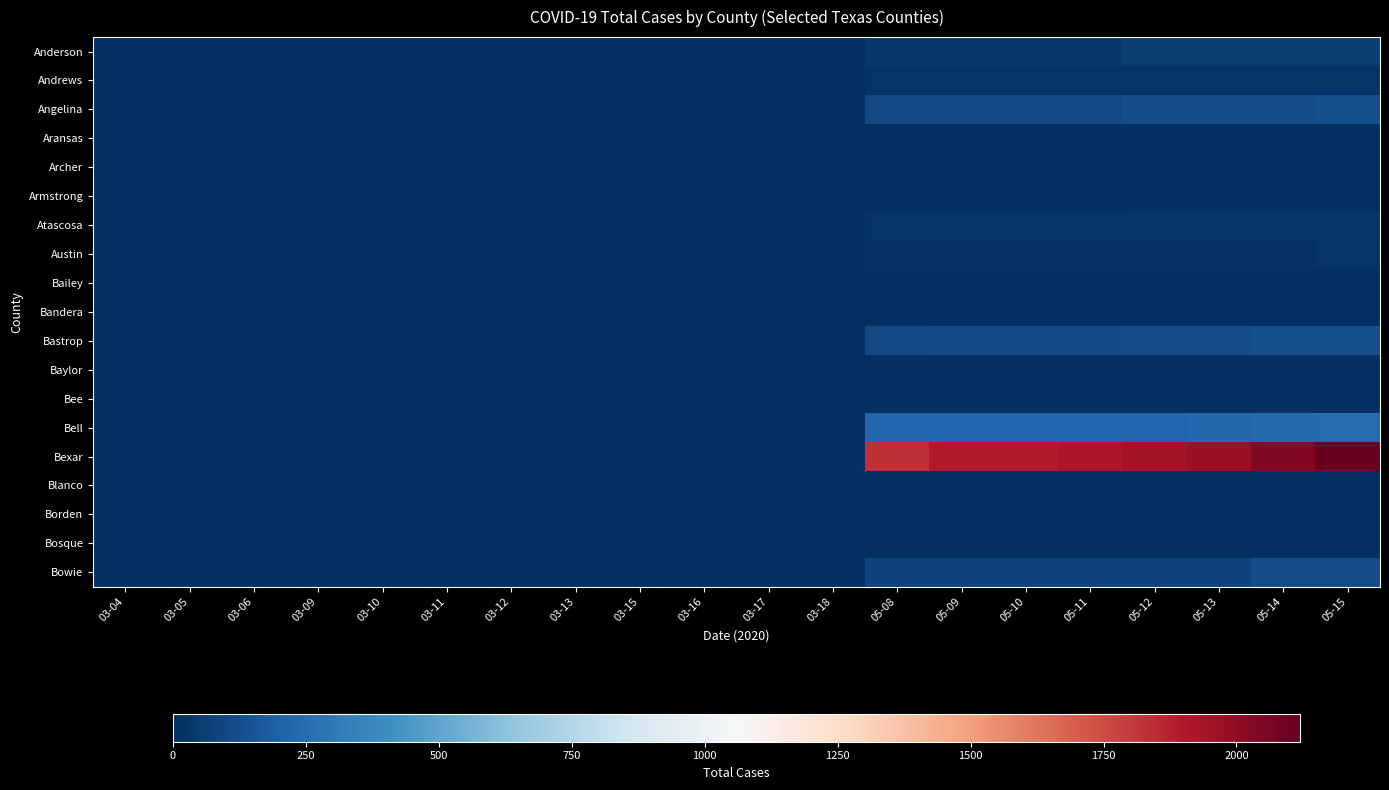

What is the total value across all series at 03-18?

6